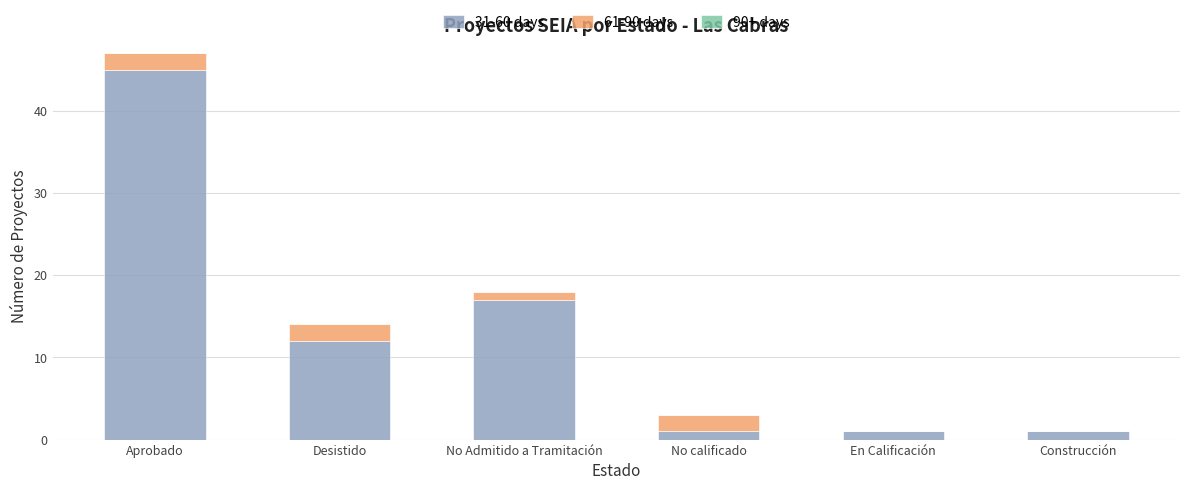

What is the total value across all series at No Admitido a Tramitación?

18